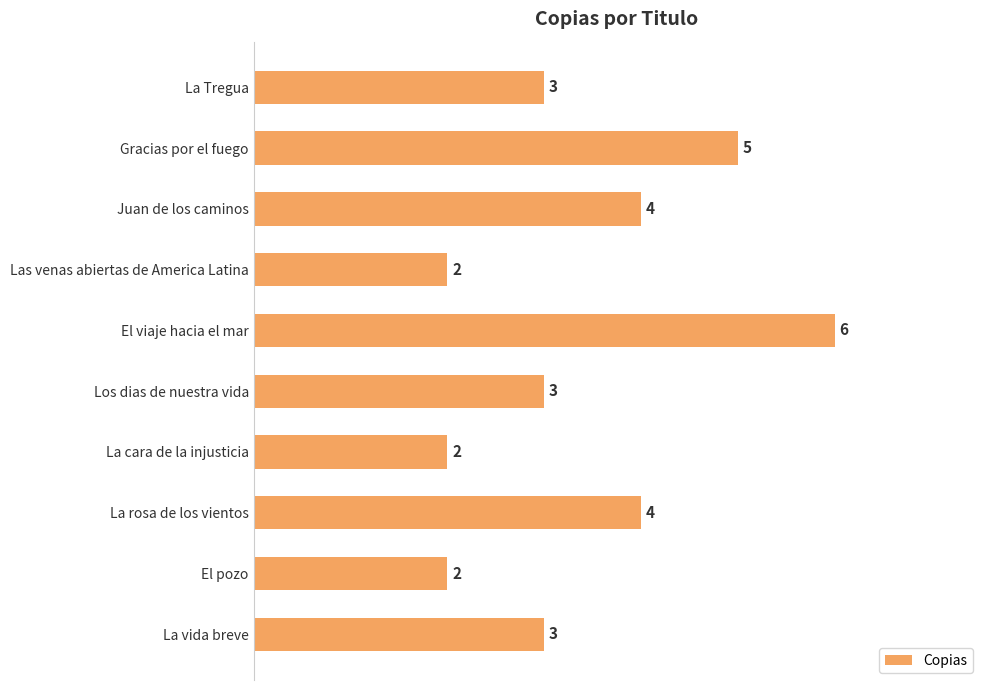

What is the difference between the maximum and second lowest values?

4